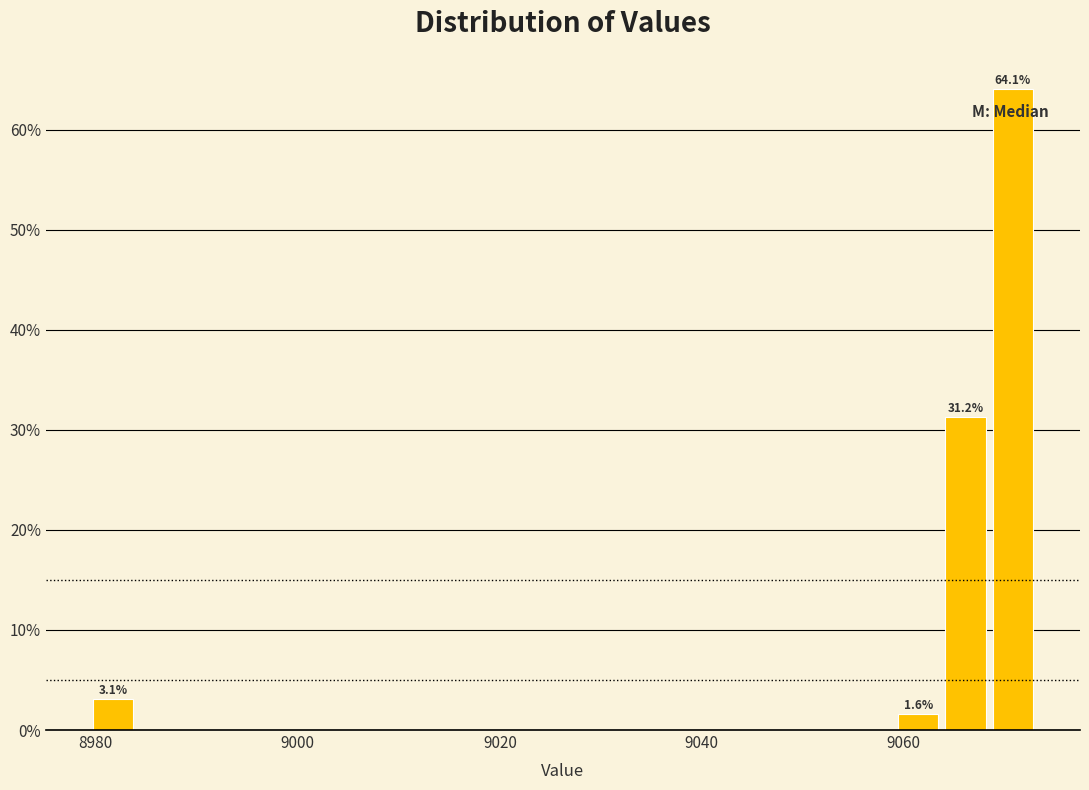

Around what value on the x-axis is the tallest bar? Give the approximate position of its centre, as read against the axis.

9070